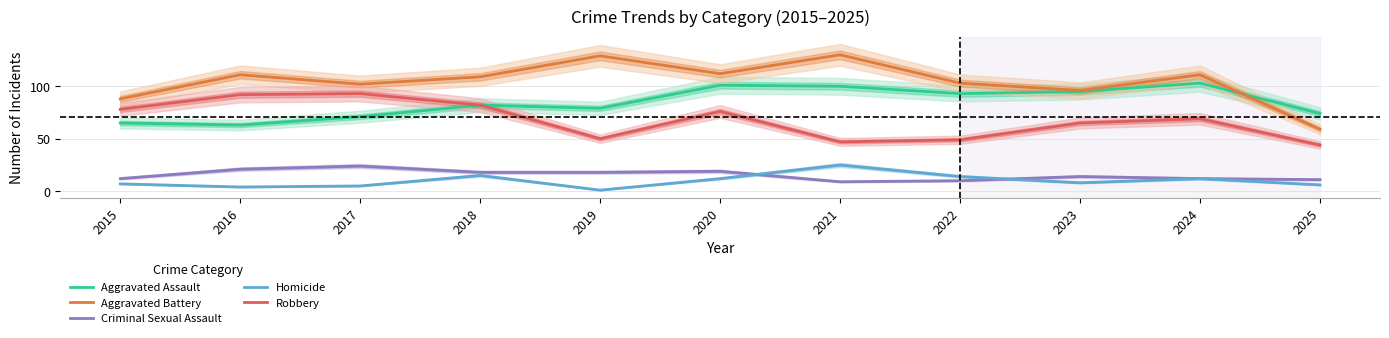

True or false: Criminal Sexual Assault and Aggravated Battery cross at least once.

False